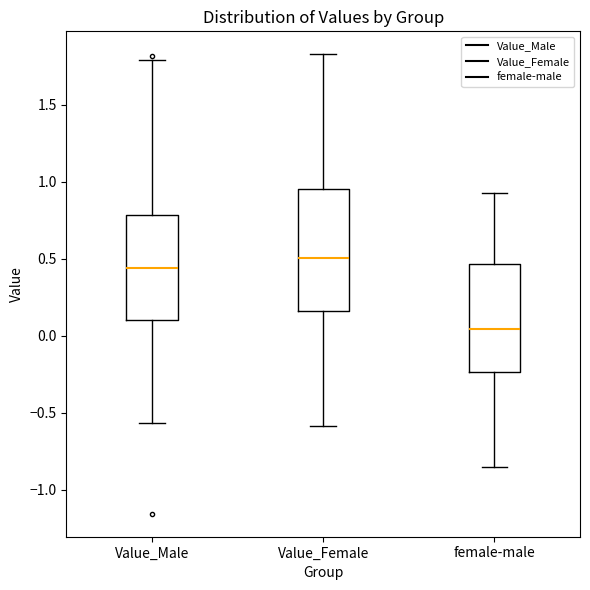

Which box has the lowest median line?

female-male